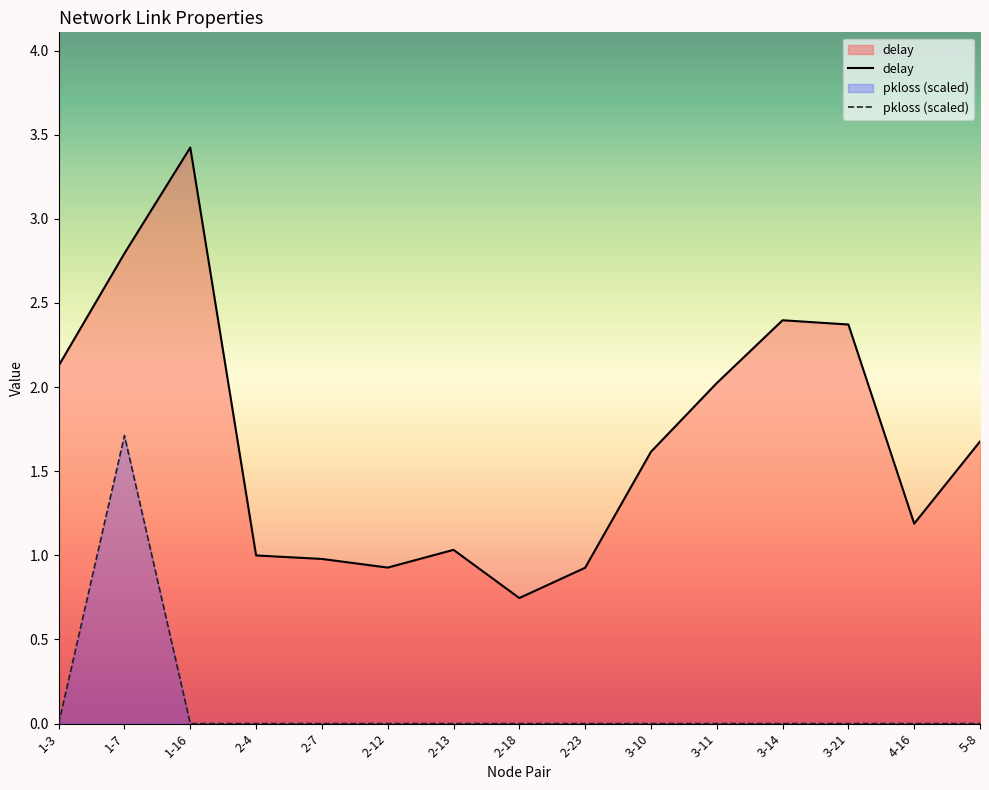

True or false: delay has more than 0 points higher than both neighbors.

True